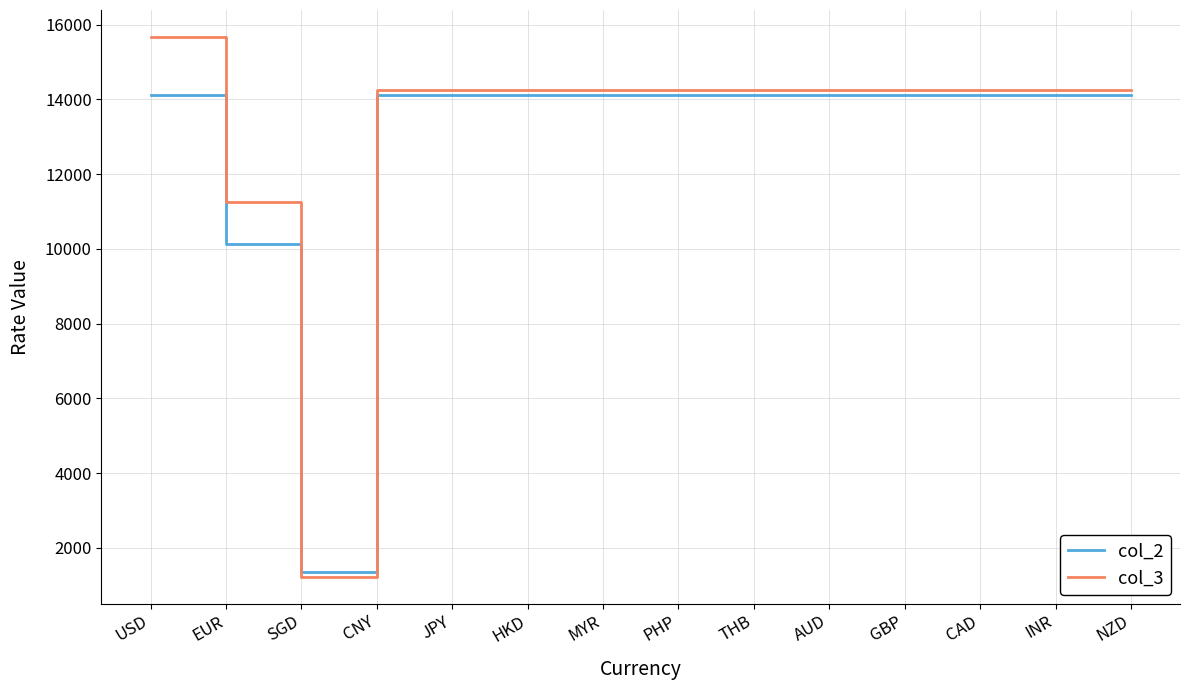

What is the total value across all series at HKD?

28386.4